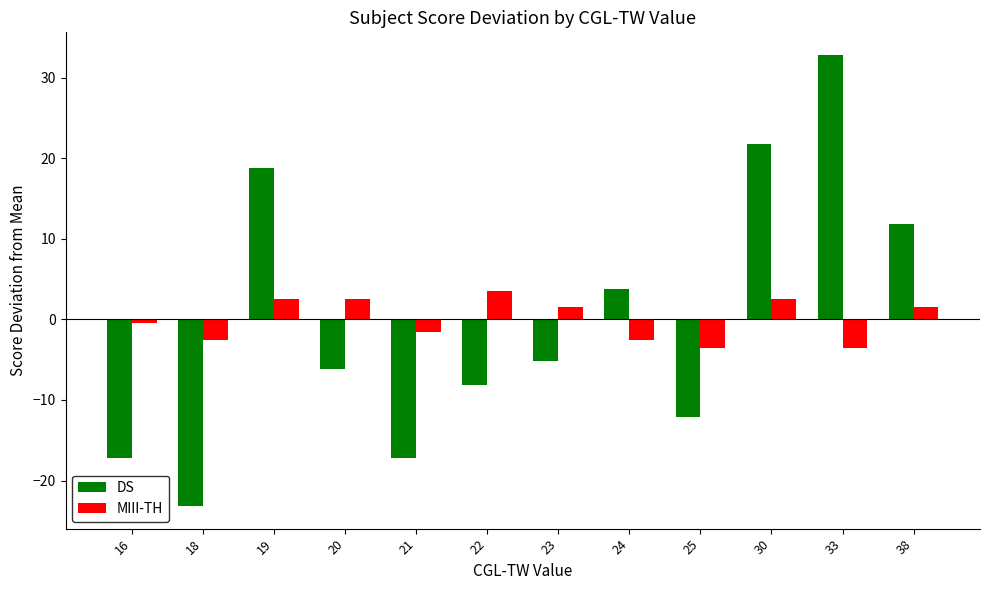

What is the difference between the DS values at 33 and 16?

50.0